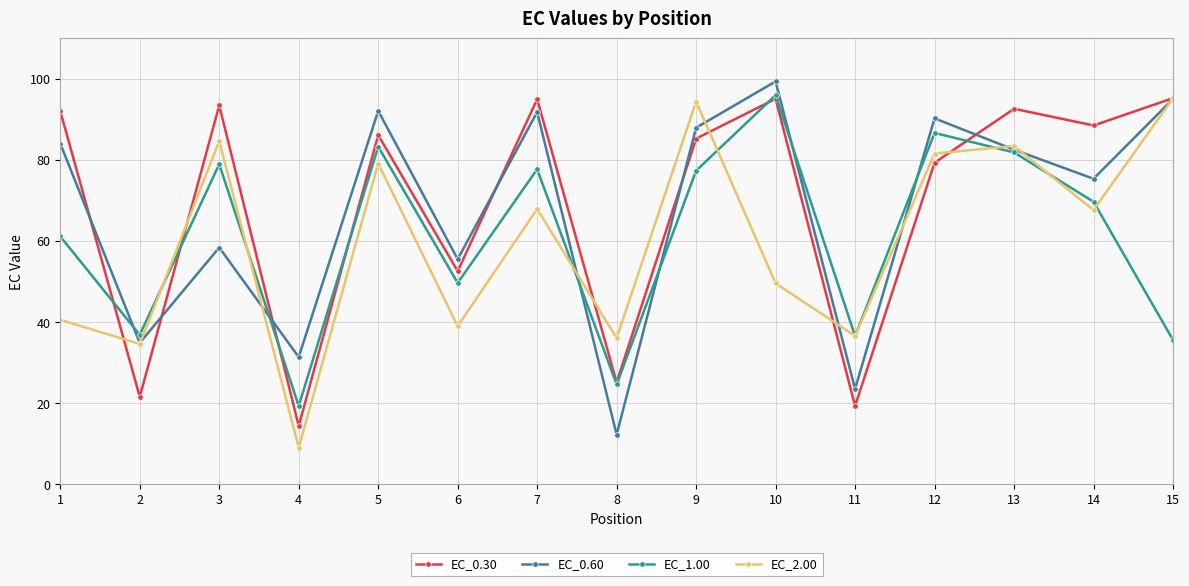

The value of EC_0.60 at 13 is 45.2. True or false?

False